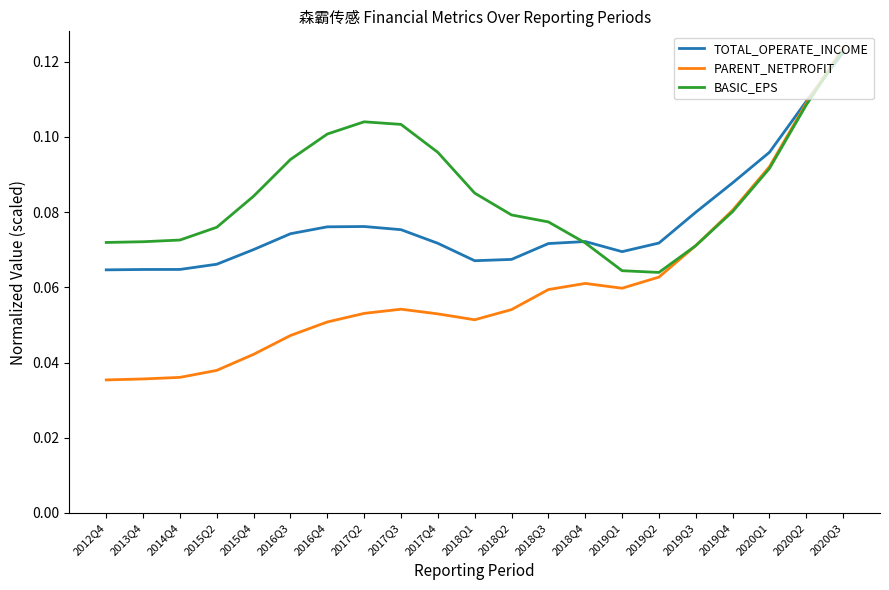

Is it true that TOTAL_OPERATE_INCOME equals 0.1 at 2018Q1?

True